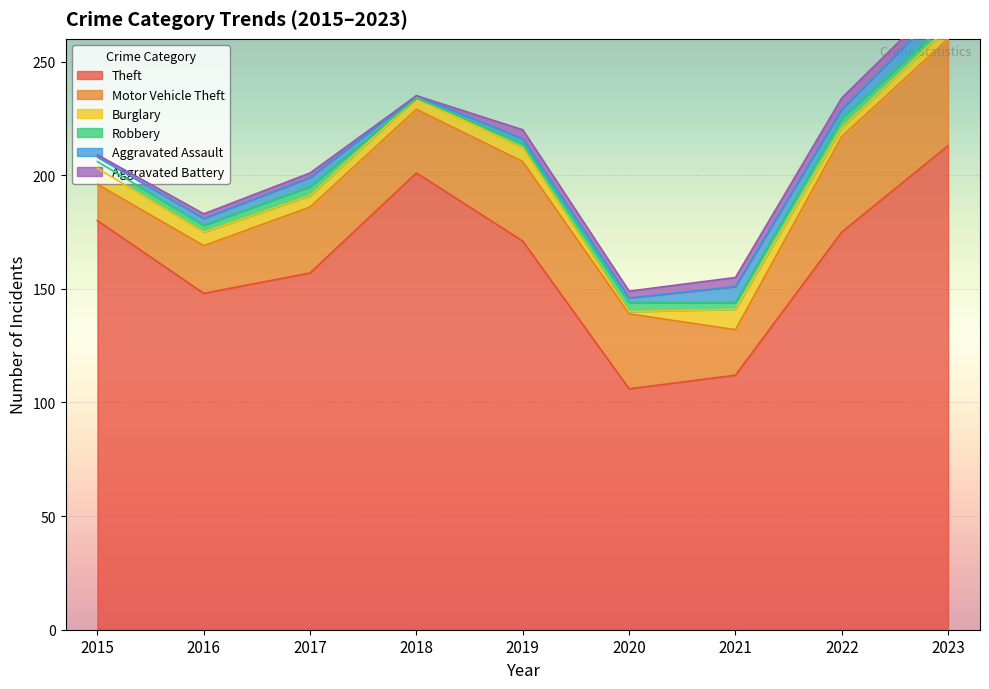

Where does the Aggravated Battery series first go above 3?

2019